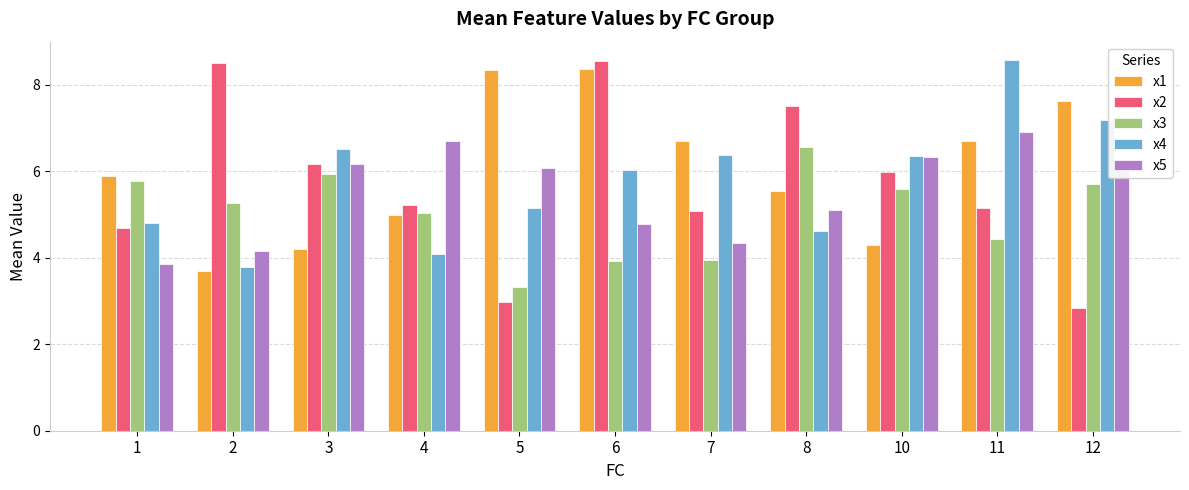

At which category does the chart reach its minimum across all series?

12